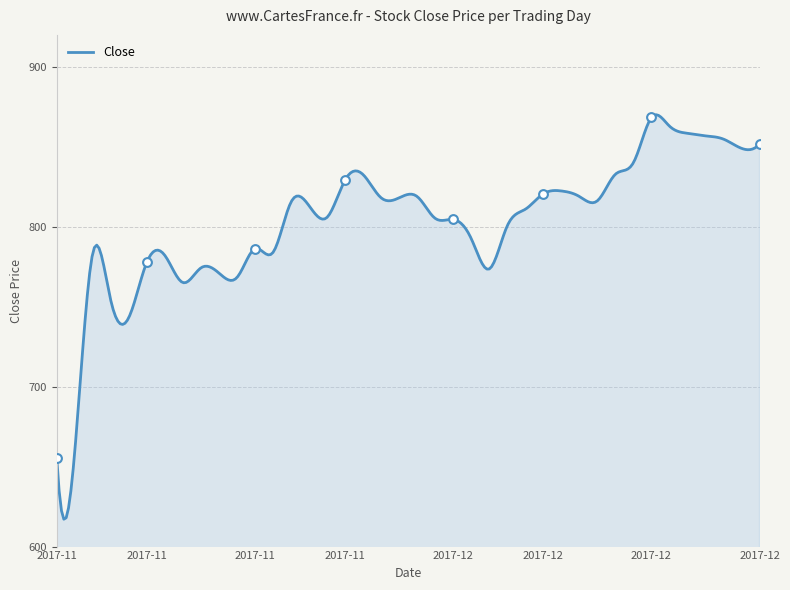

What is the change in value from 2017-12-05 to 2017-12-08?

+18.4